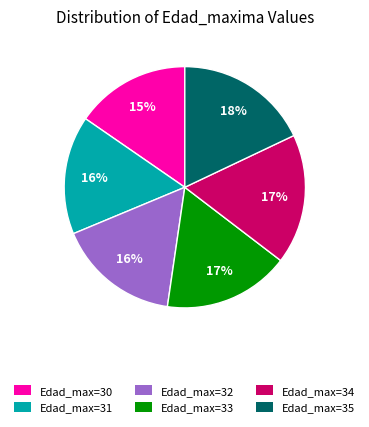

Which has a higher value, Edad_max=30 or Edad_max=35?

Edad_max=35